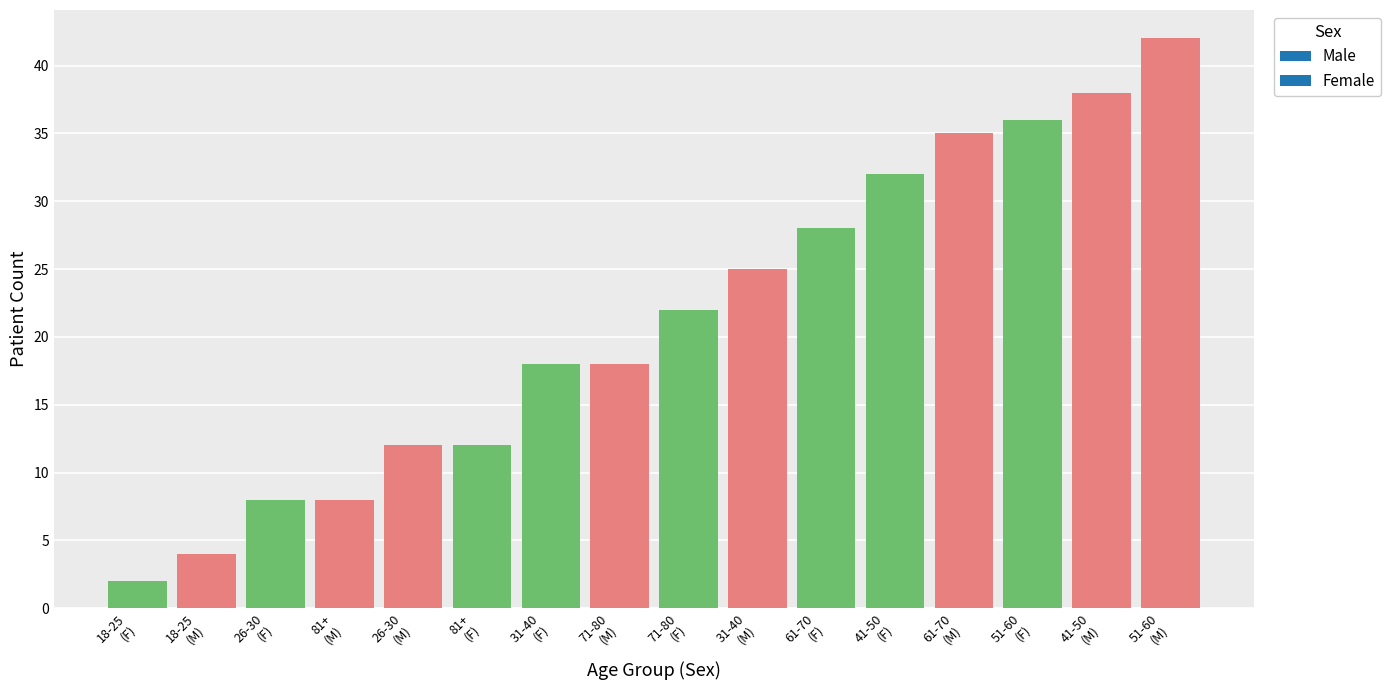

What is the difference between the second highest and minimum values?

36